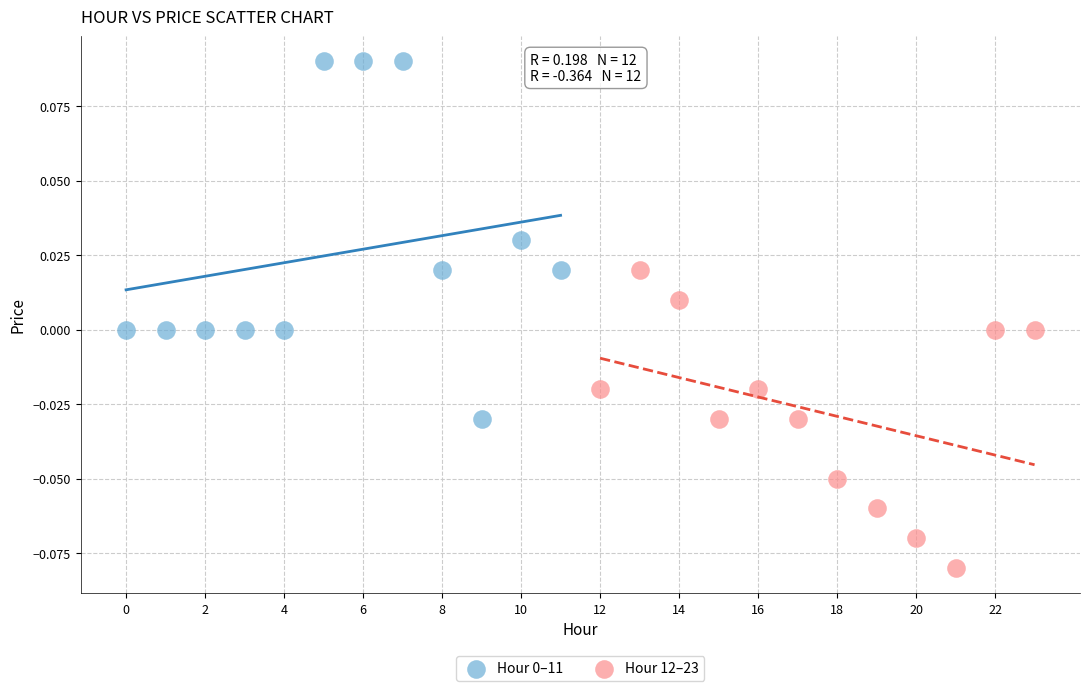

Which series contains the lowest Y value?

Hour 12–23